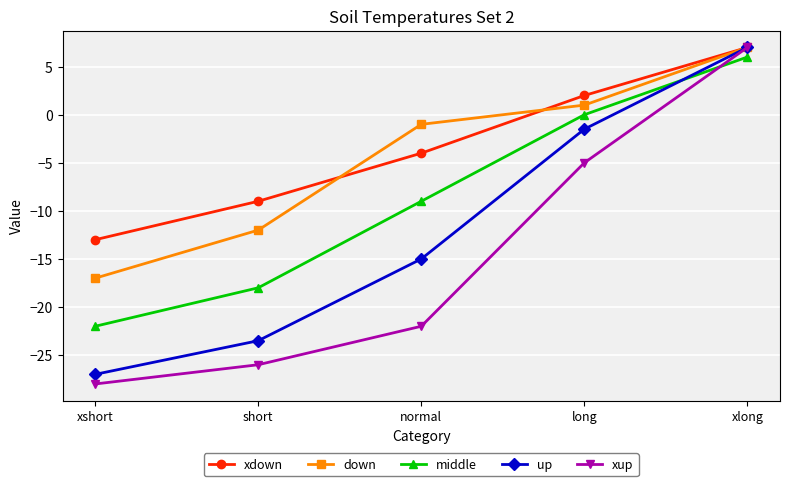

True or false: down has more than 0 interior local peaks.

False